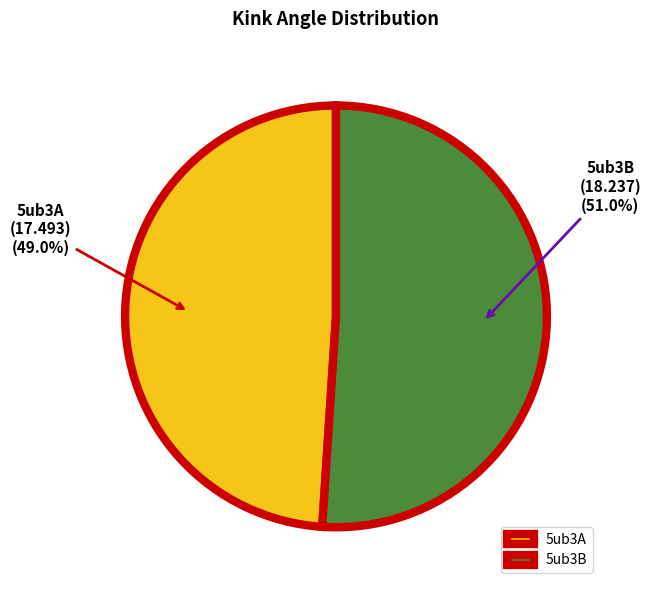

Does 5ub3A represent more than half of the total?

No